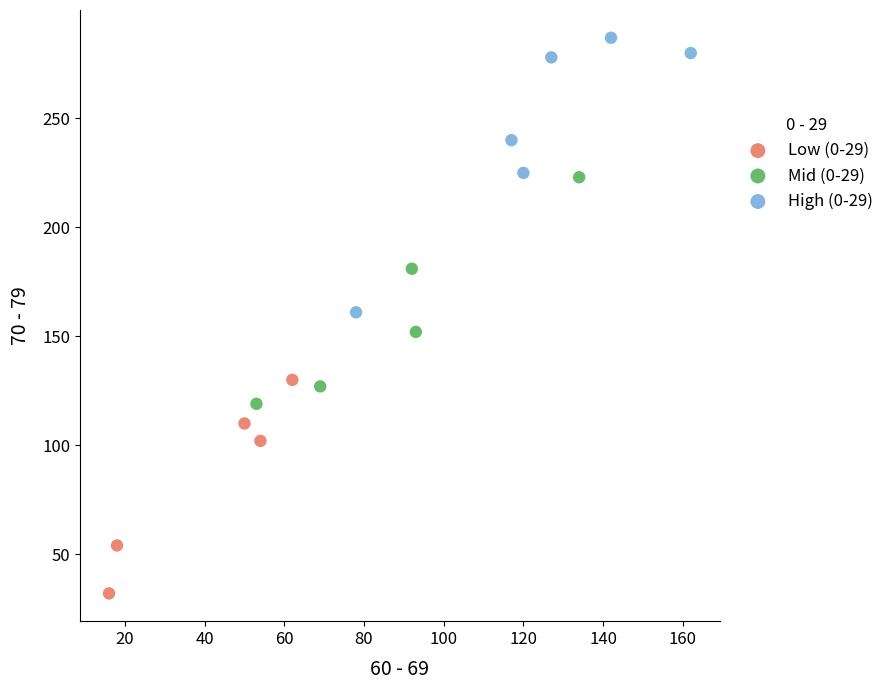

What are all the series names shown in the legend?

Low (0-29), Mid (0-29), High (0-29)